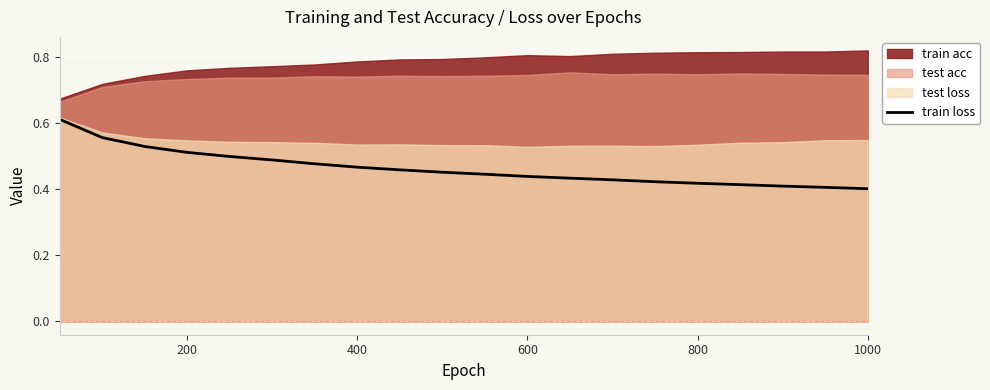

True or false: train loss has a value of 0.1 at 800.

False